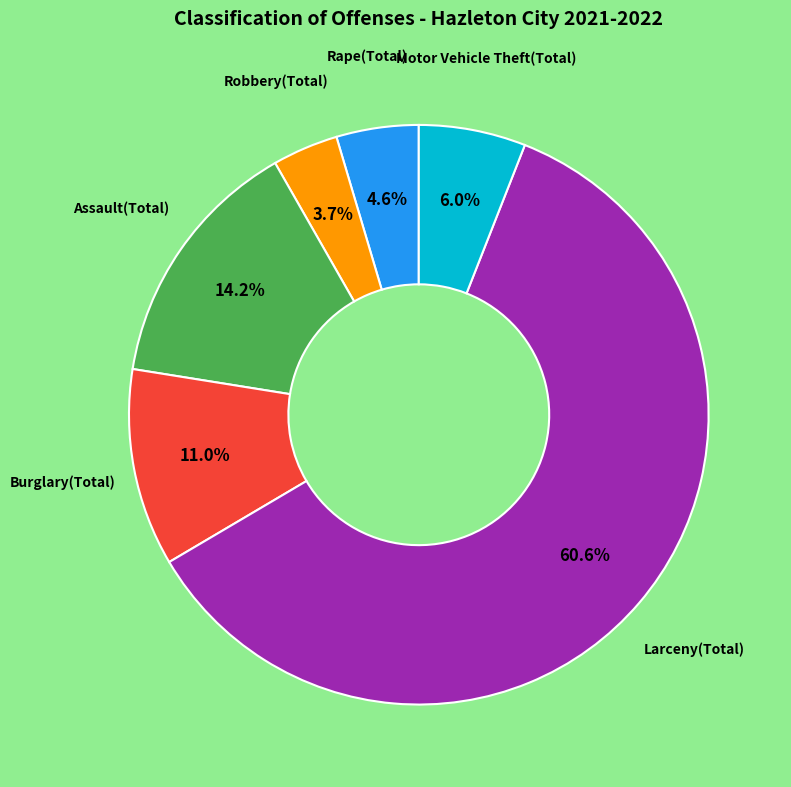

To the nearest percent, what is the difference between the Motor Vehicle Theft(Total) and Larceny(Total) slice percentages?

55%